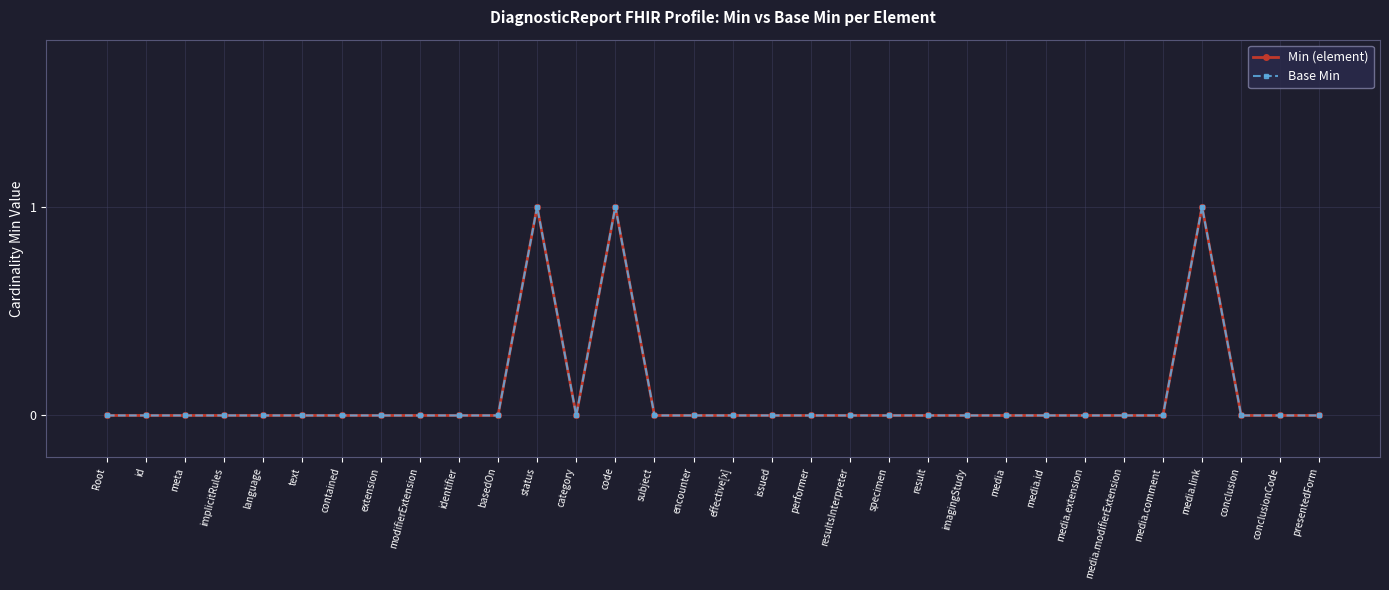

What is the difference between the maximum and minimum values in the Min (element) series?

1